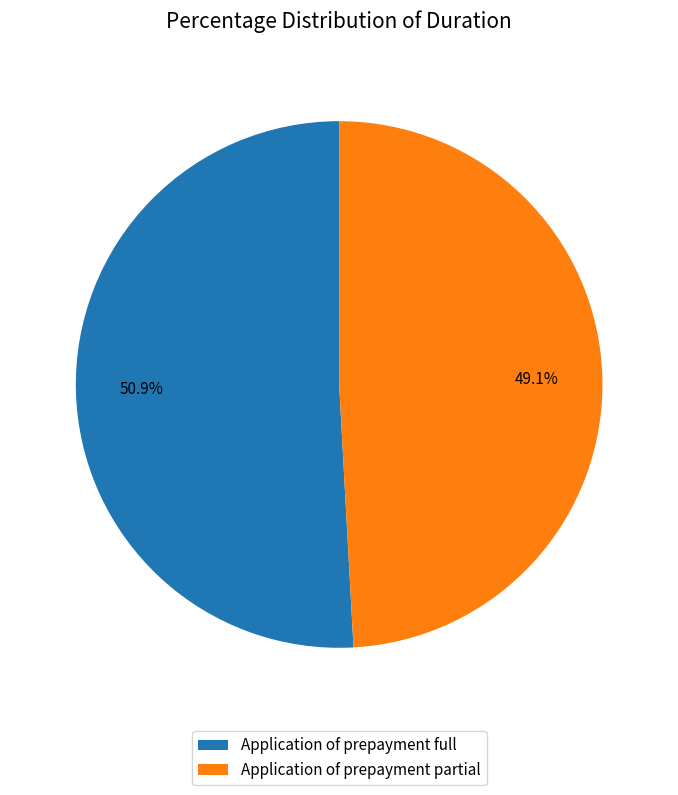

True or false: Application of prepayment full accounts for 51% of the total.

True